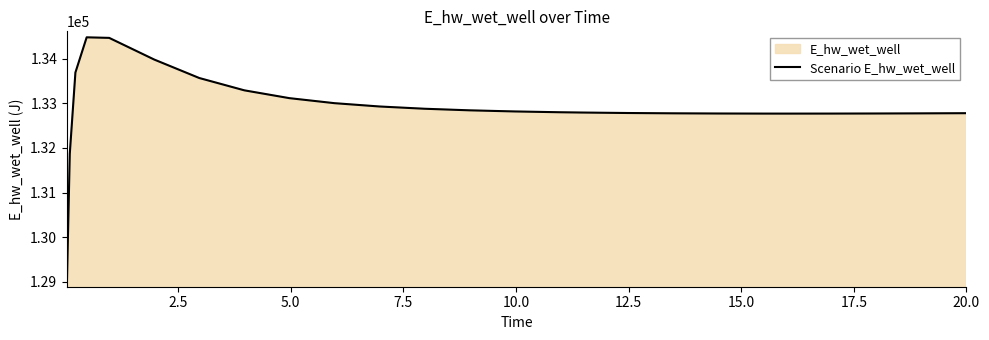

What is the smallest value displayed?

129015.8